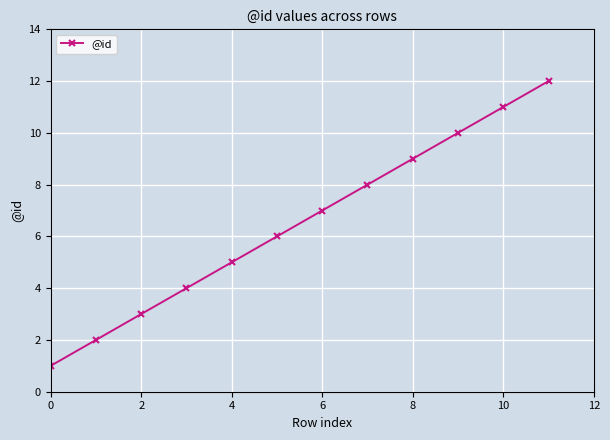

Count the number of data series in this chart.

1